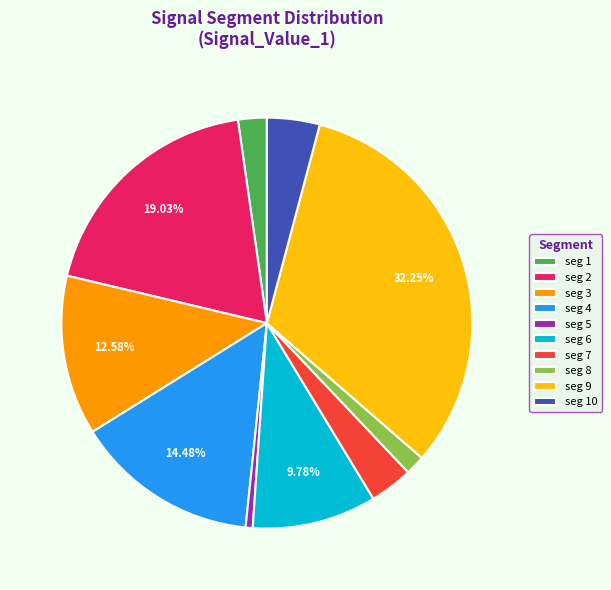

Between seg 8 and seg 5, which is larger?

seg 8